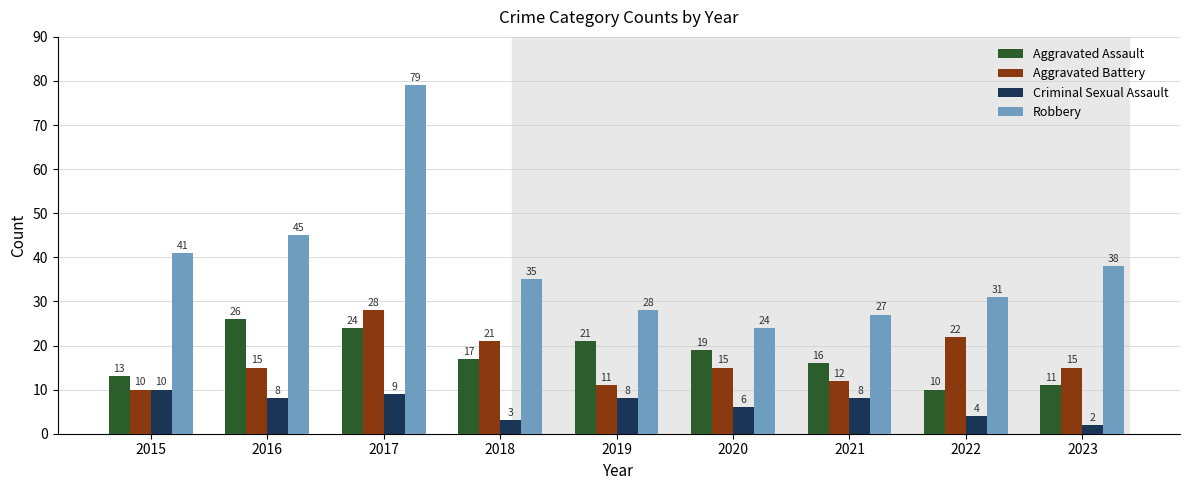

Reading right to left, transcribe all the data shown in this chart.

Aggravated Assault: 11	10	16	19	21	17	24	26	13
Aggravated Battery: 15	22	12	15	11	21	28	15	10
Criminal Sexual Assault: 2	4	8	6	8	3	9	8	10
Robbery: 38	31	27	24	28	35	79	45	41